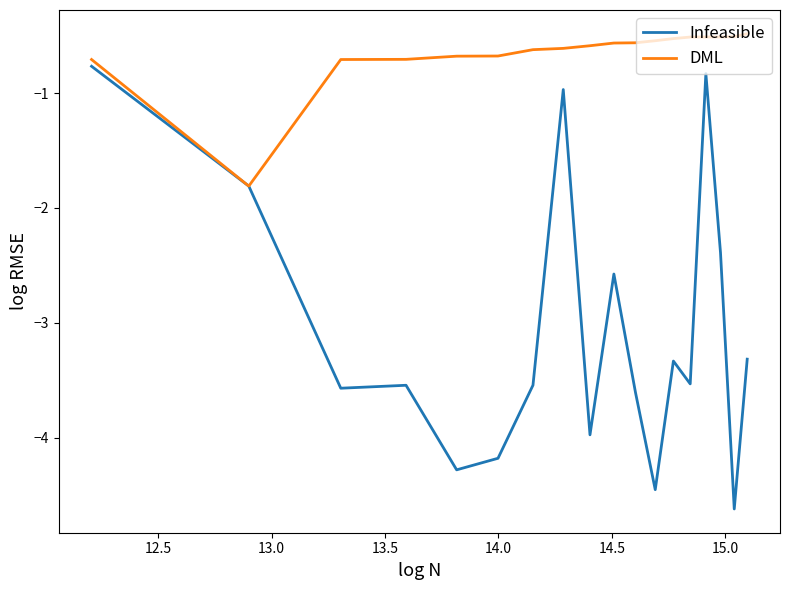

What is the minimum value for Infeasible?

-4.6